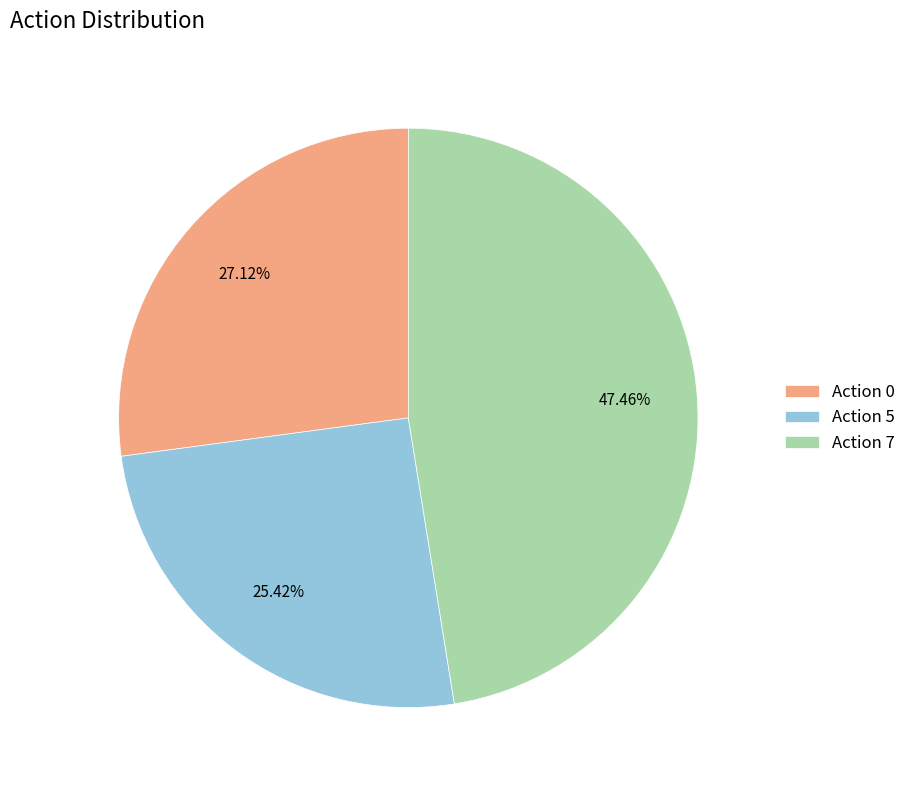

Is there any slice that represents more than half of the pie?

No